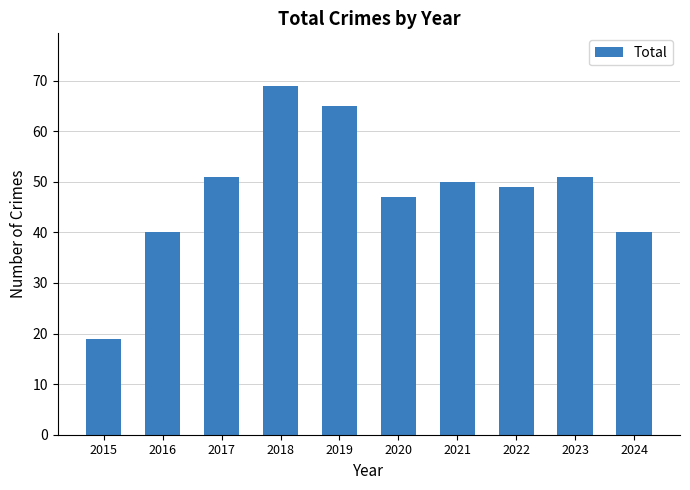

What is the maximum value shown in the chart?

69